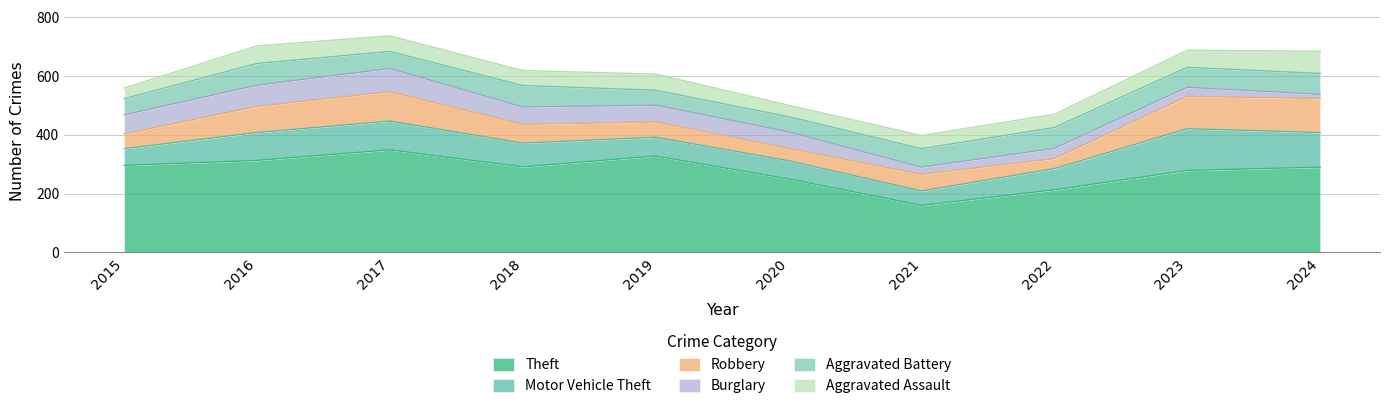

How many intersections are there between Motor Vehicle Theft and Burglary?

1